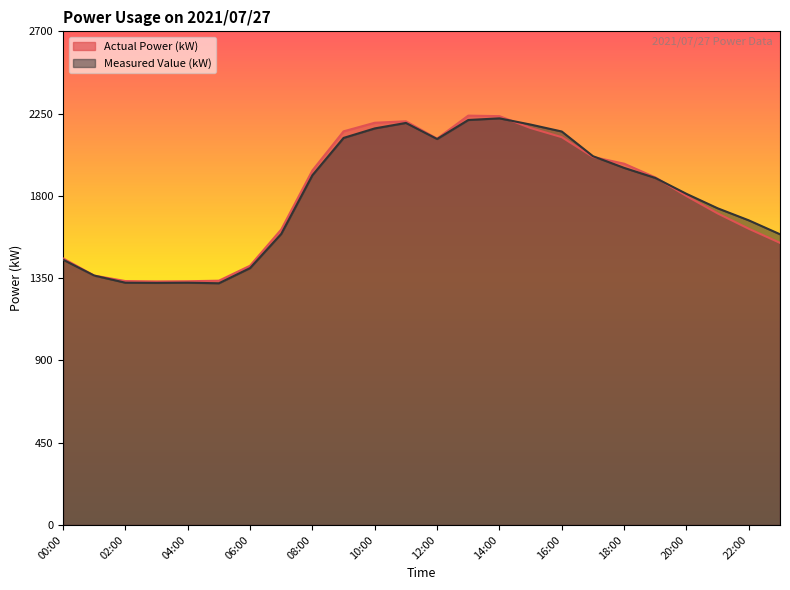

What is the label of the 7th point from the right?

17:00